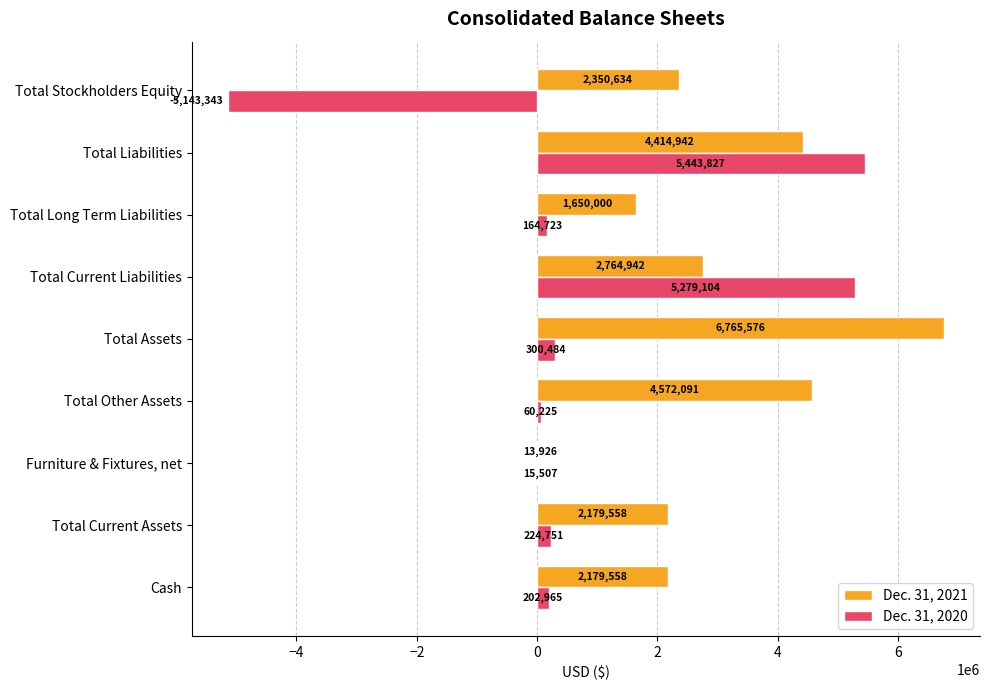

What is the total value across all series at Furniture & Fixtures, net?

29433